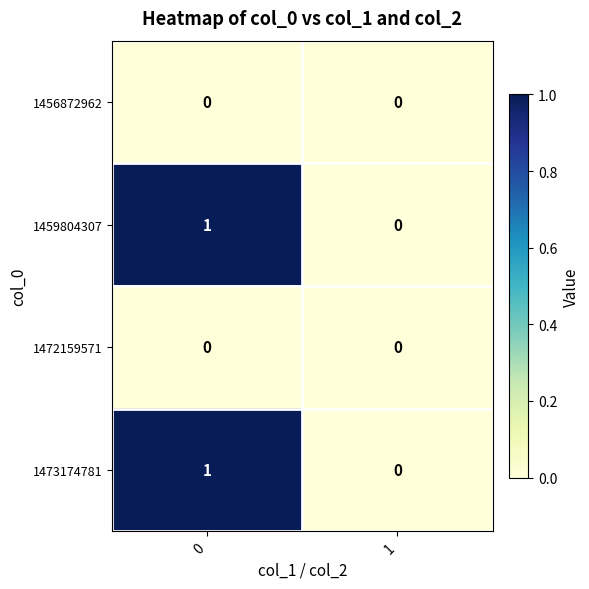

True or false: 1456872962 has a value of 0 at 1.

True